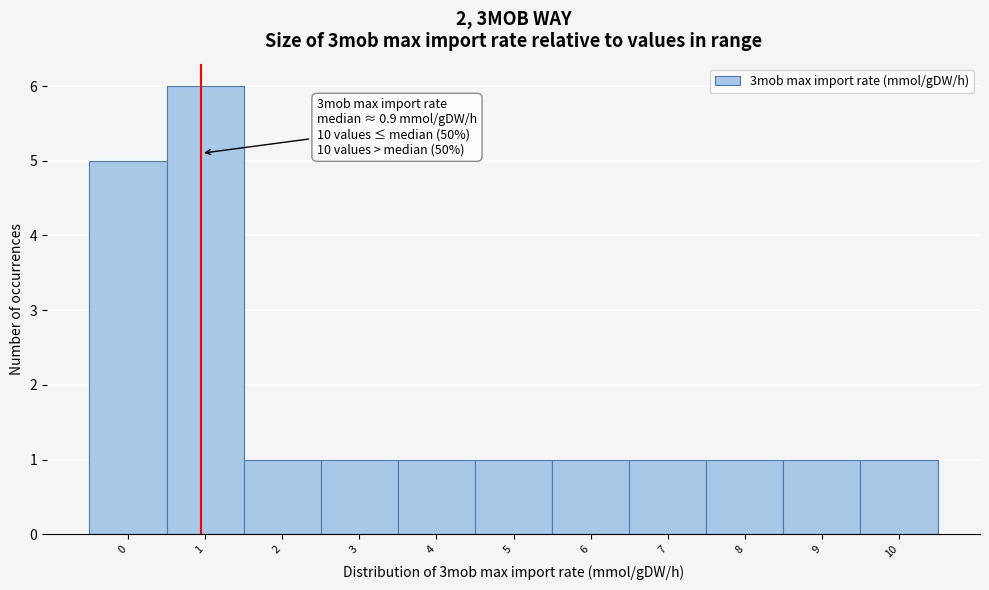

Which range on the x-axis has the tallest bar?

0.5 to 1.5